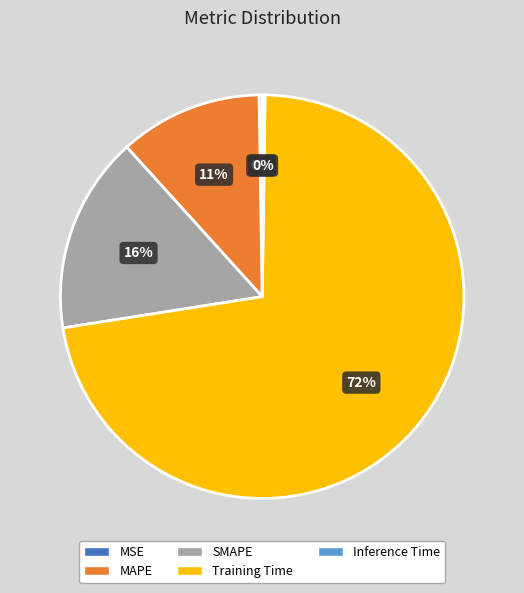

What is the largest slice in the pie chart?

Training Time